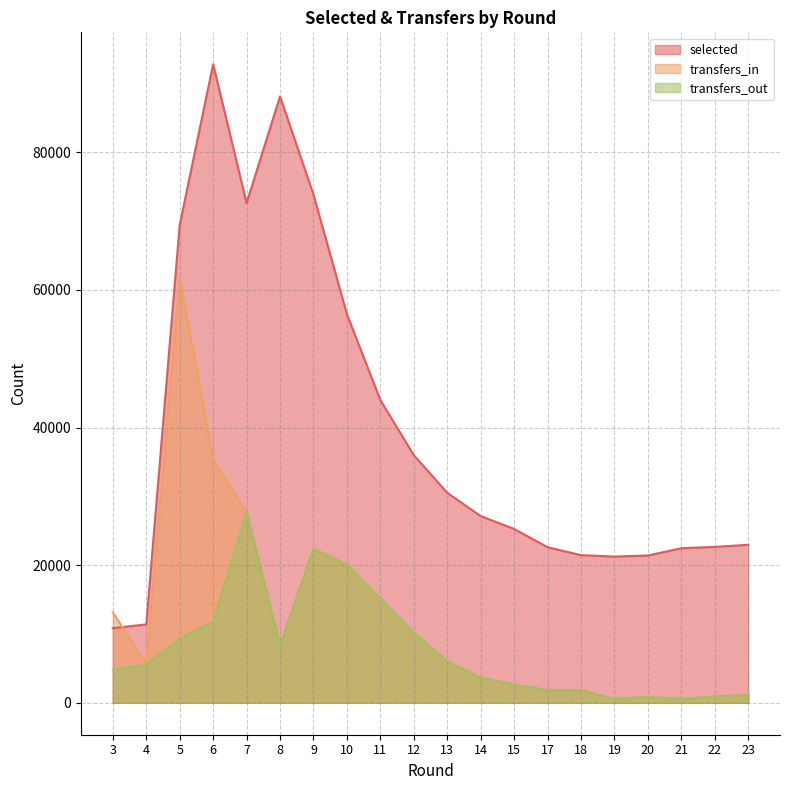

What is the difference between the second highest and minimum values in the transfers_in series?

34826